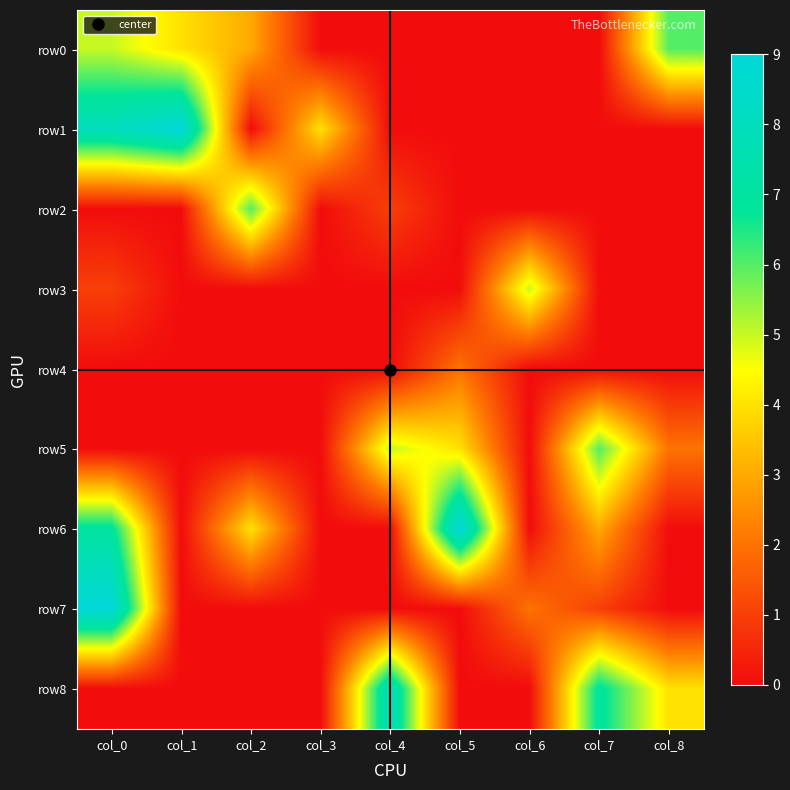

Which series changed the most between col_3 and col_8?

row0